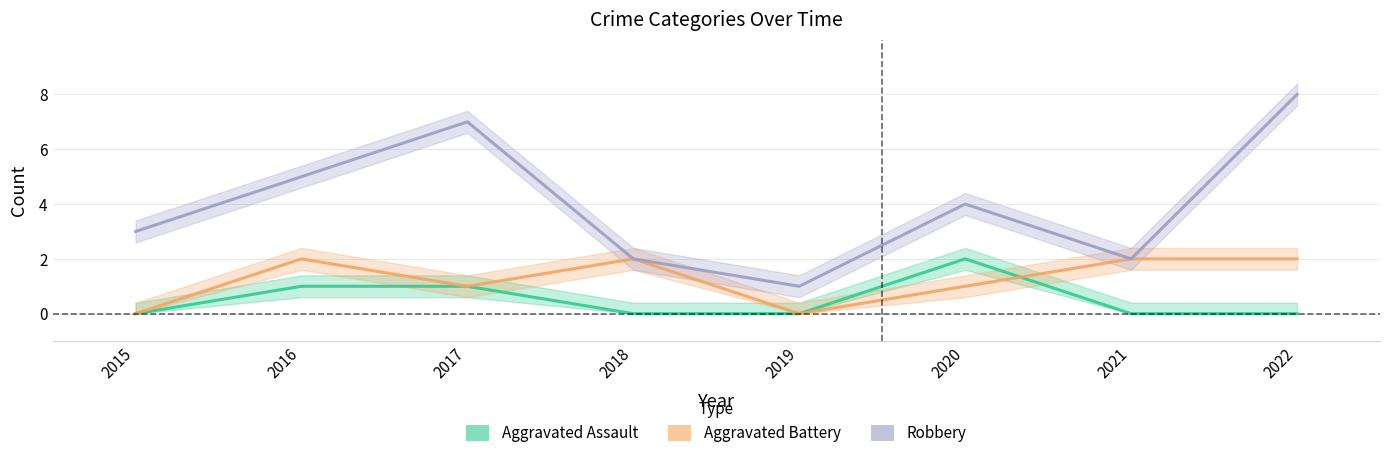

Where does the Robbery series first go above 4?

2016